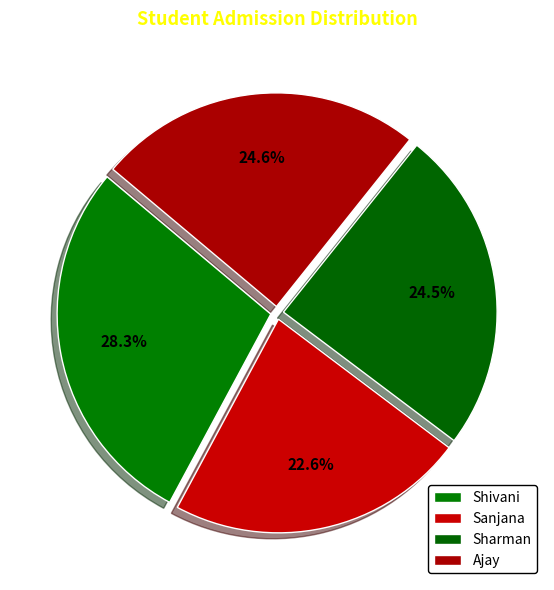

How many segments does this pie chart have?

4